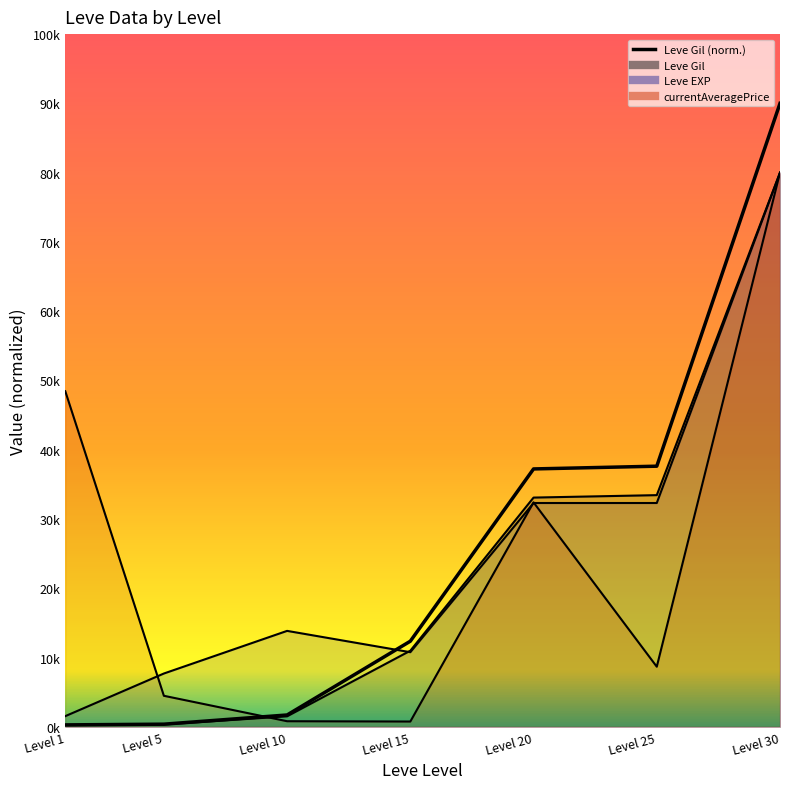

How many lines are shown in the chart?

3